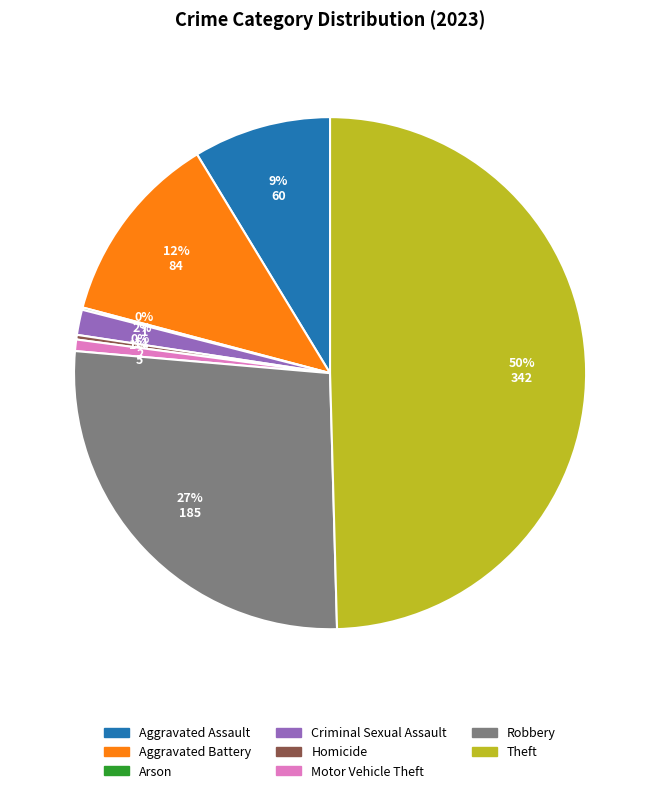

Does Robbery account for over 50% of the chart?

No